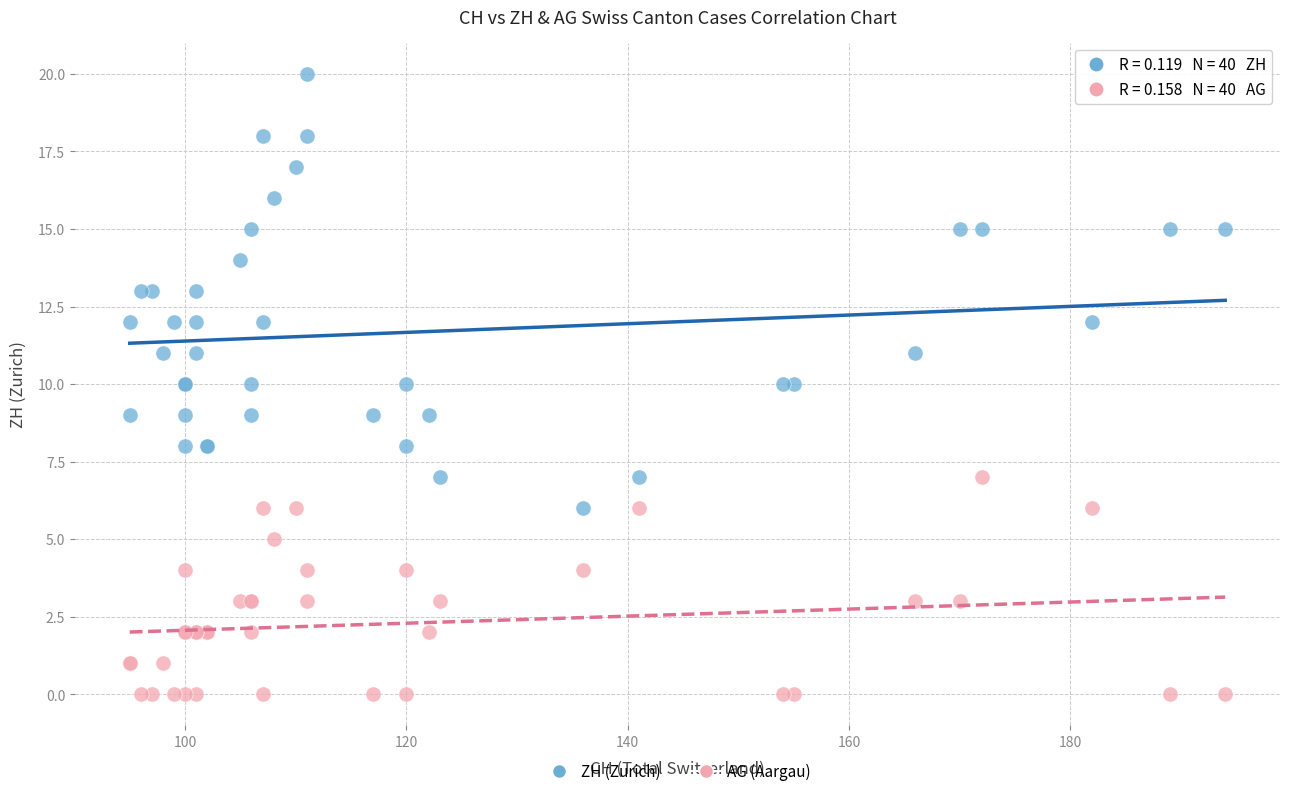

Which series reaches the maximum Y coordinate?

ZH (Zurich)